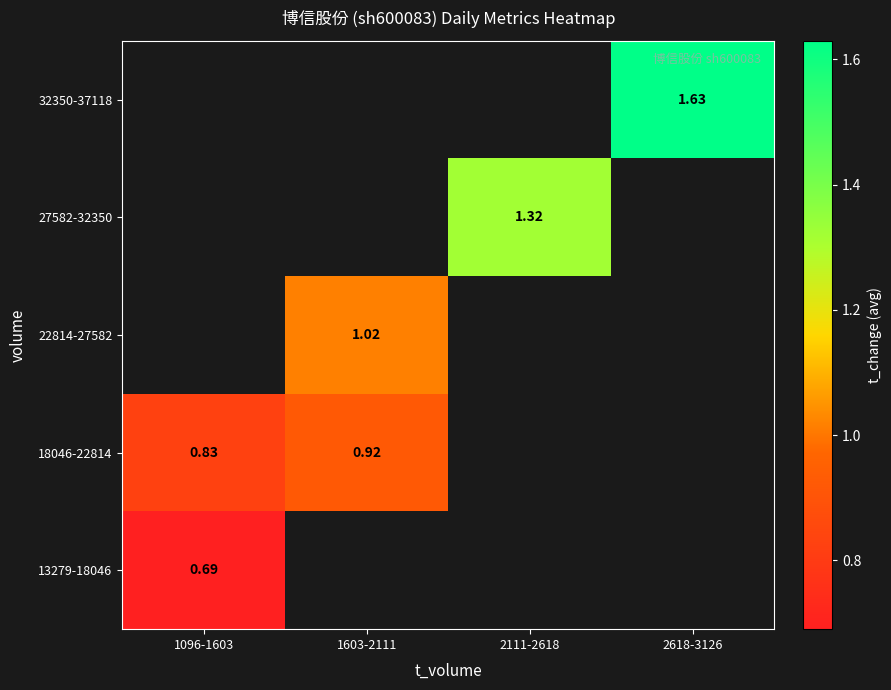

Rank the series by their average value, from highest to lowest.

13279-18046, 18046-22814, 22814-27582, 27582-32350, 32350-37118